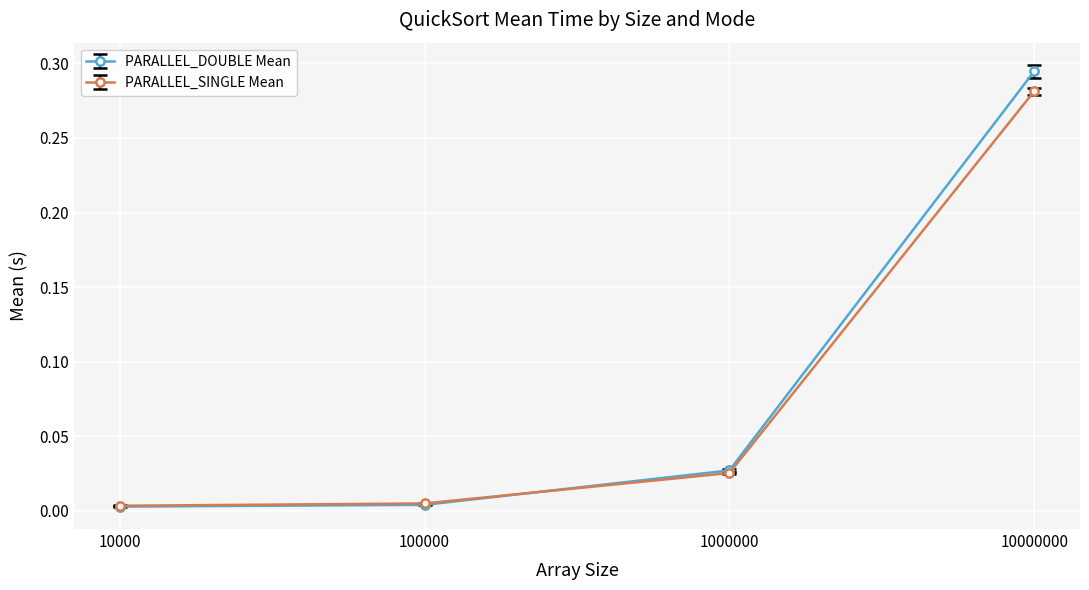

Between 100000 and 10000000, which series saw the biggest shift?

PARALLEL_DOUBLE Mean